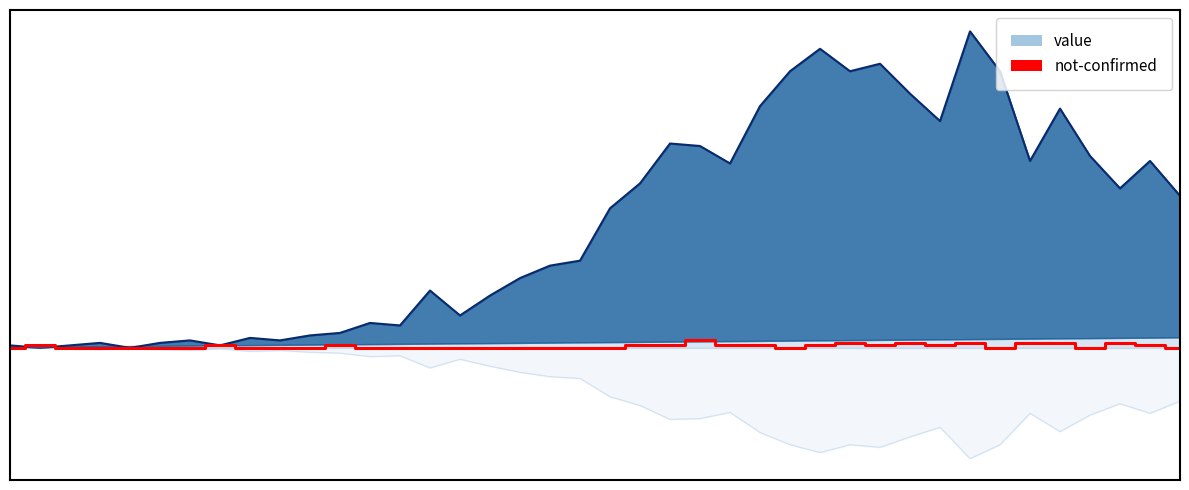

What is the total value across all series at 2?

1